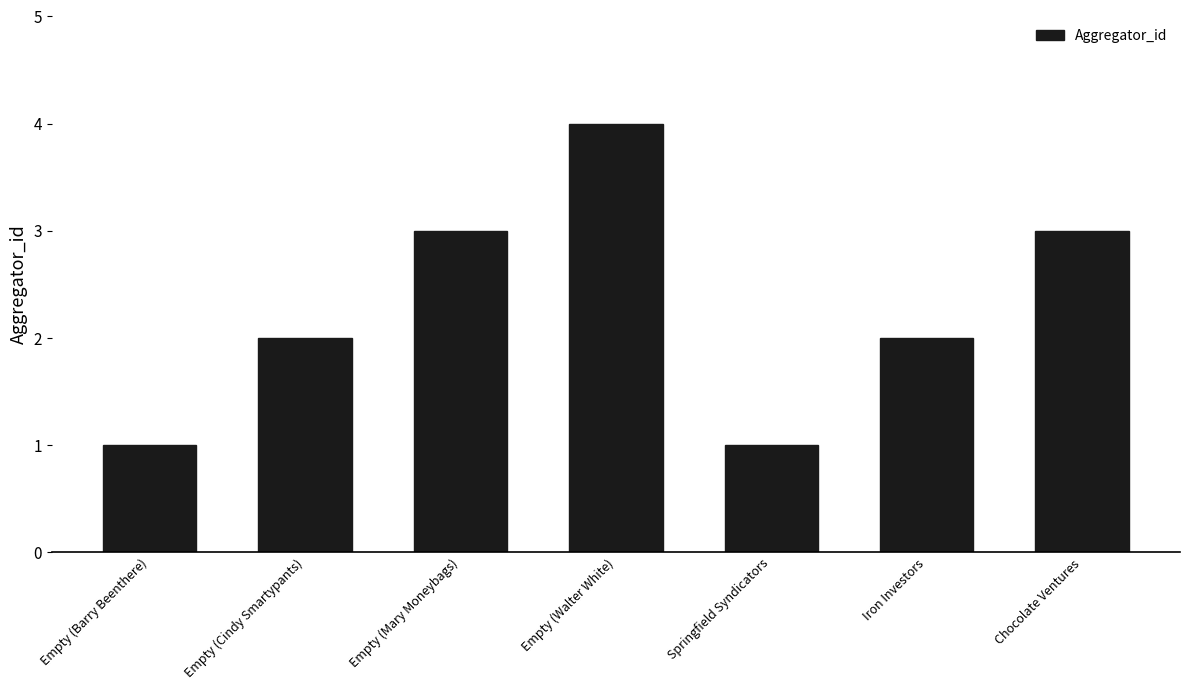

What is the greatest value displayed?

4